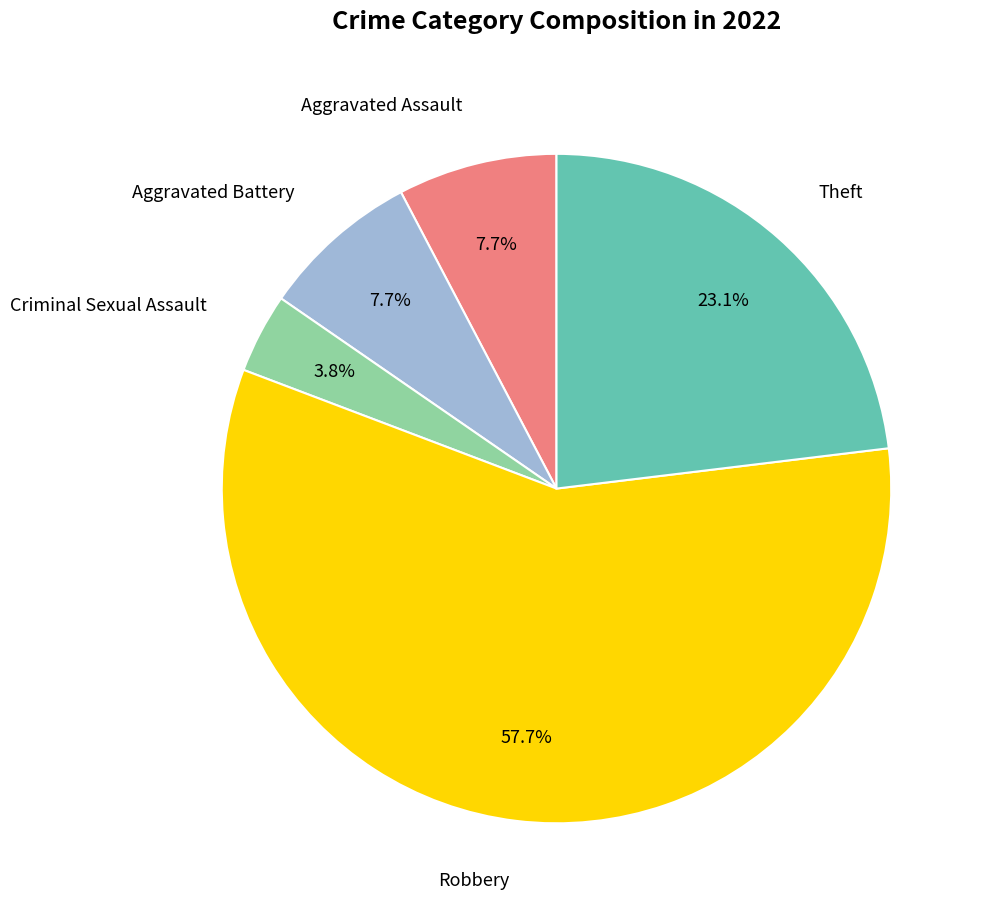

Is there a majority slice in this chart?

Yes